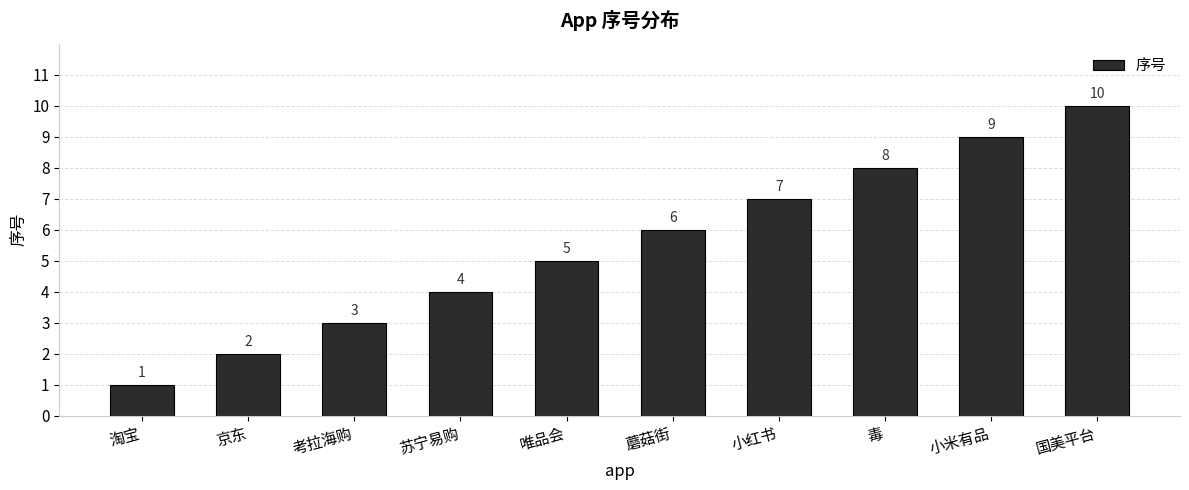

The chart shows a value of 9 at 小米有品. True or false?

True